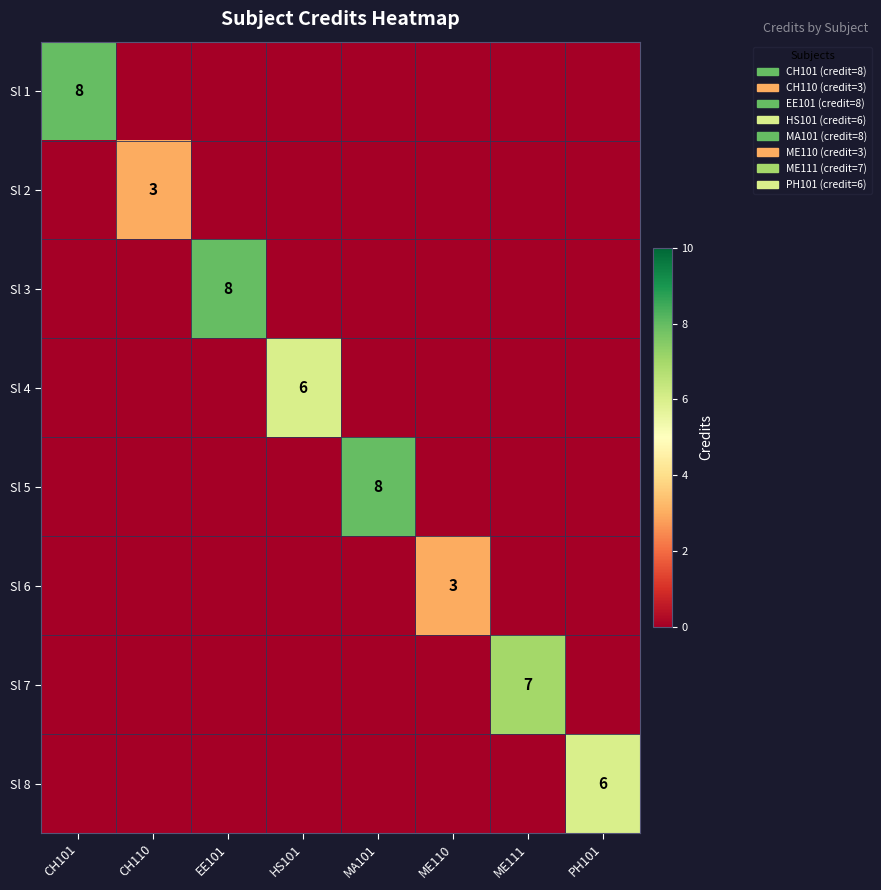

True or false: Sl 7 has a value of 7 at ME111.

True